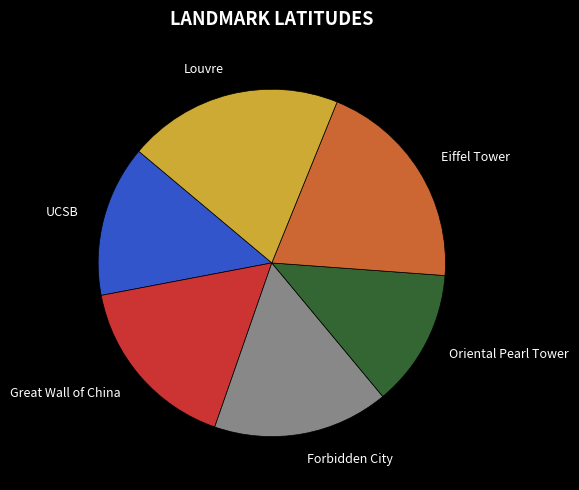

Does Louvre account for over 50% of the chart?

No